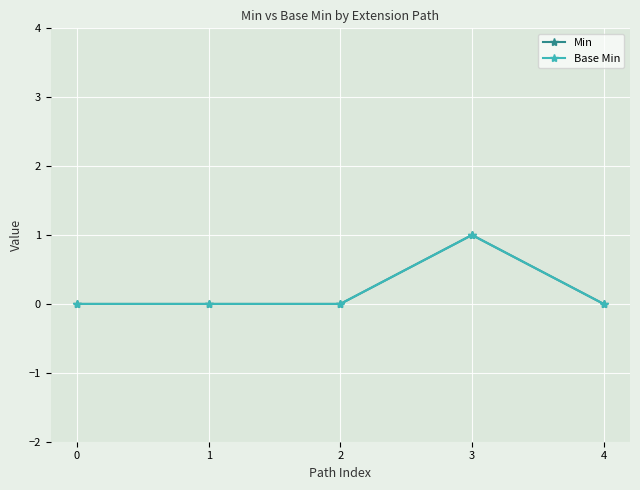

Which has a higher value, 1 or 4?

1